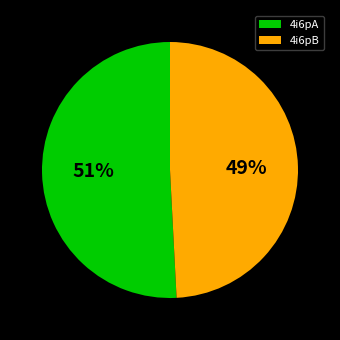

True or false: 4i6pA accounts for 51% of the total.

True